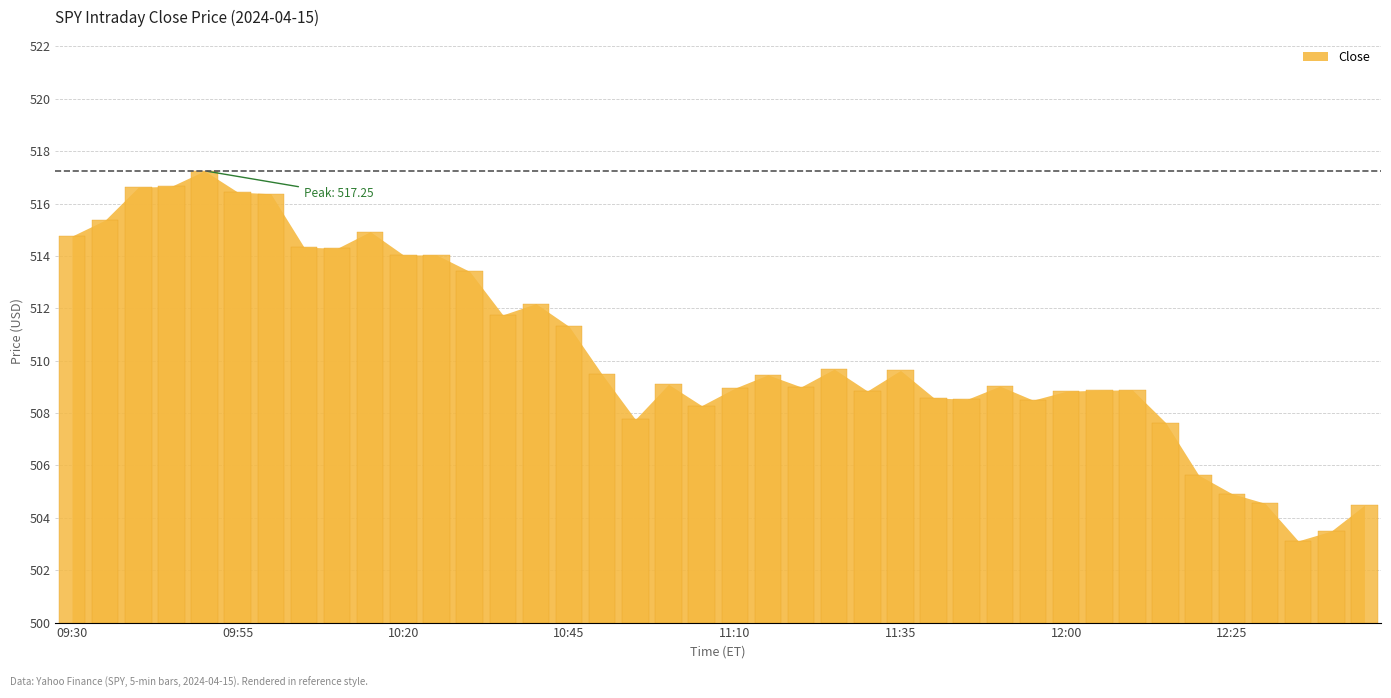

What is the change in value from 10:20 to 11:40?

-5.4